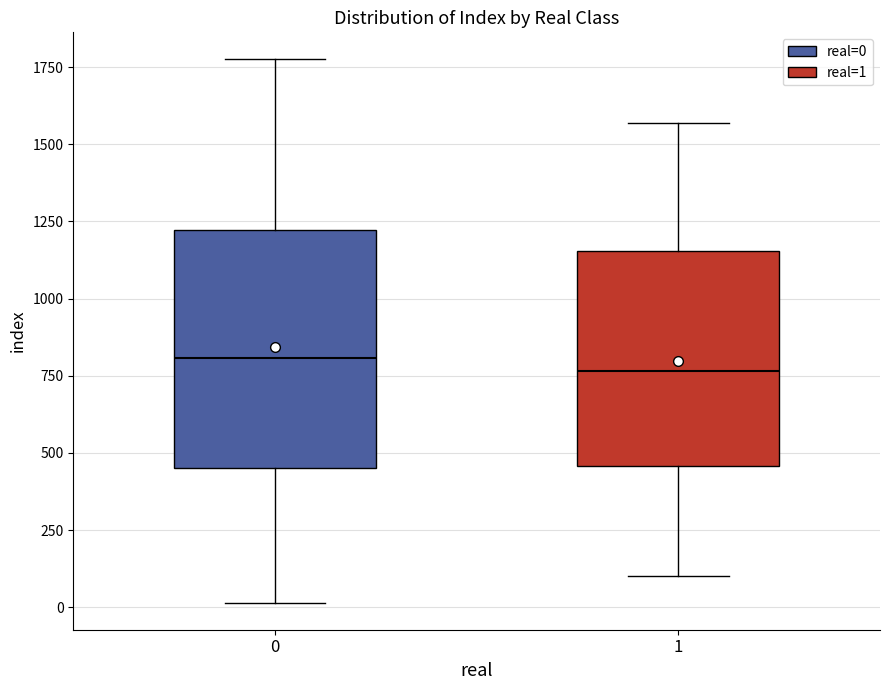

Where is the lower edge of the box at x = 1 on the y-axis? The values are not printed on the chart, so give them approximately, as read against the axis.

450